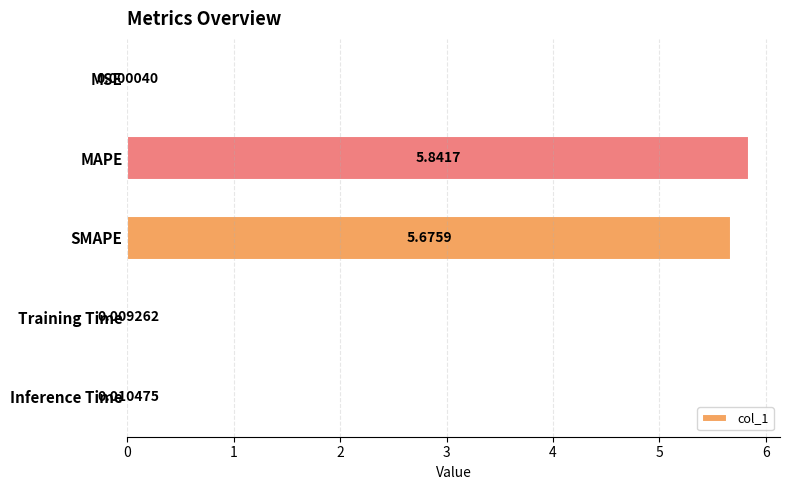

Which has a higher value, MAPE or MSE?

MAPE